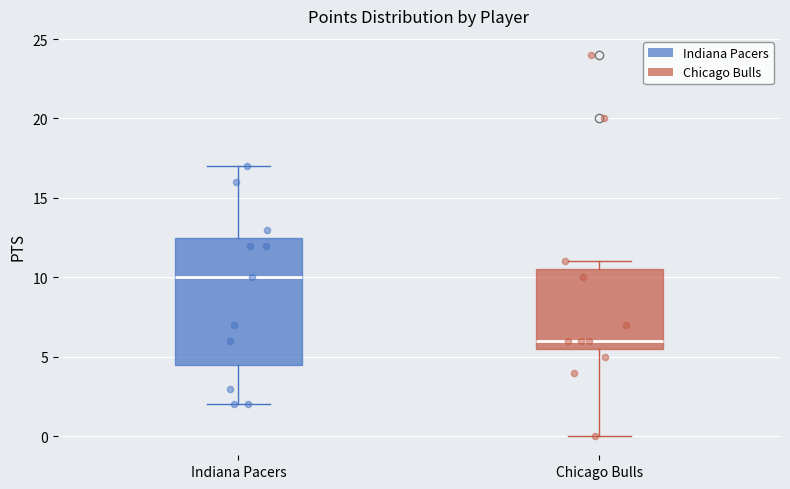

Reading left to right, read every box against the y-axis: the position of its median line, the range the box covers, and the ends of its whiskers. The values are not printed on the chart, so give them approximately, as read against the axis.

Indiana Pacers: median 10.0, box 4.5 to 12.5, whiskers 2.0 to 17.0
Chicago Bulls: median 6.0, box 5.5 to 10.5, whiskers 0.0 to 11.0